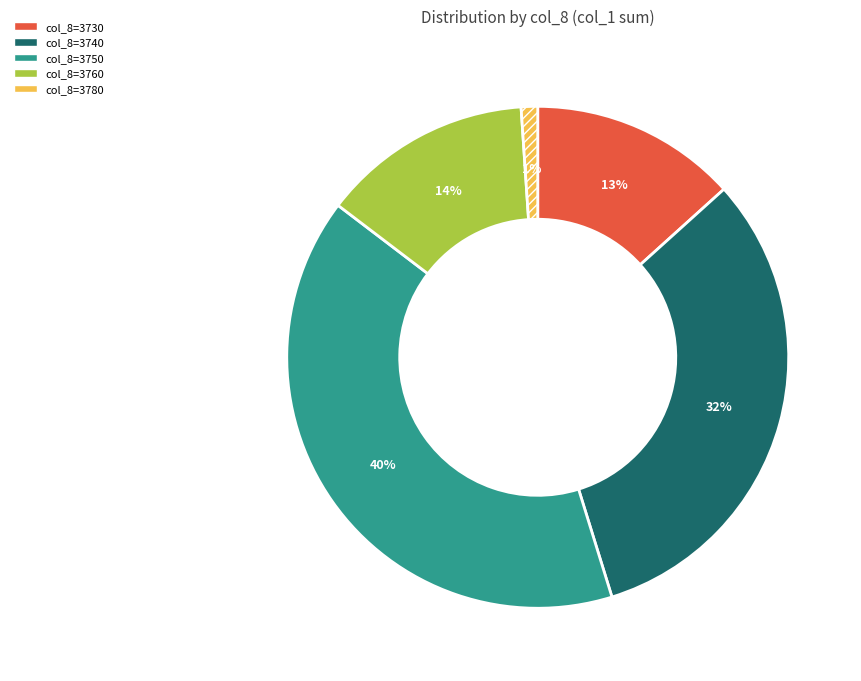

To the nearest percent, what is the difference between the largest and smallest slice percentages?

39%